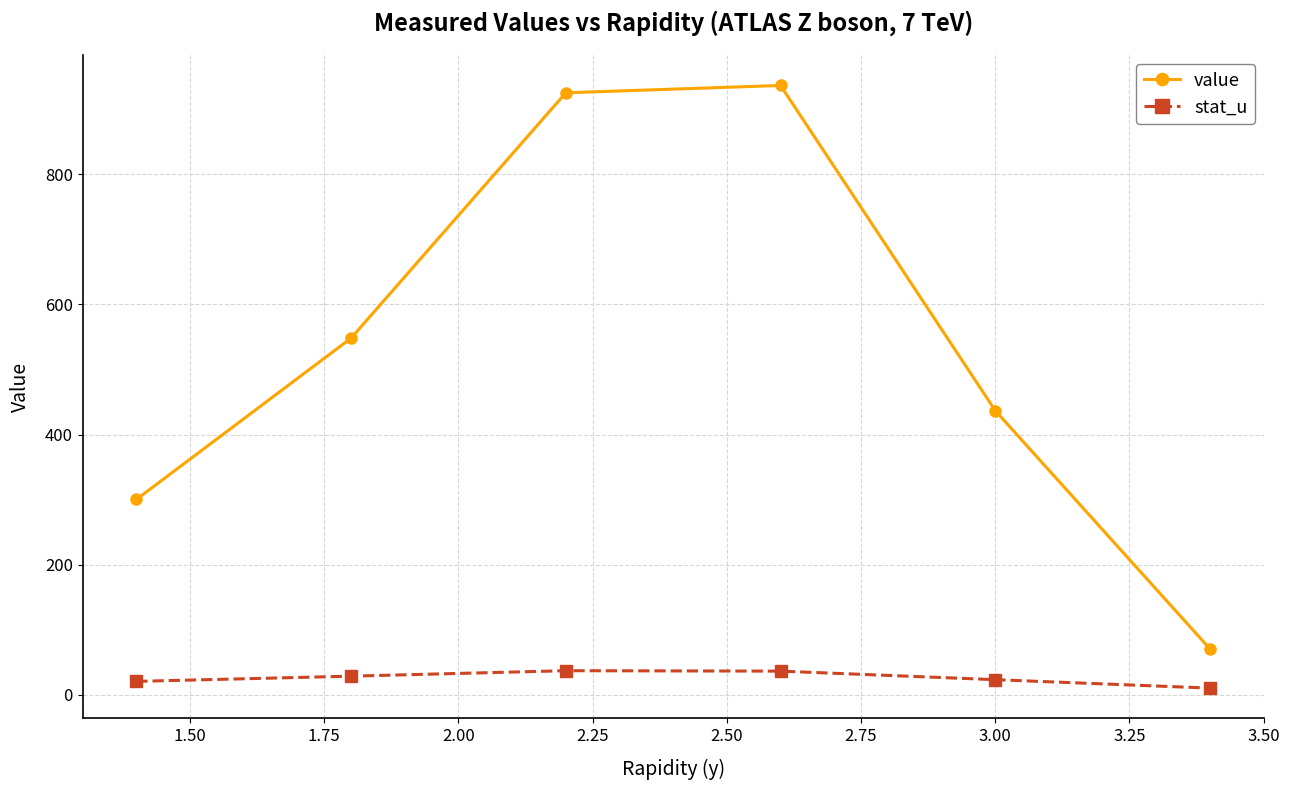

Which series has the widest spread of values?

value